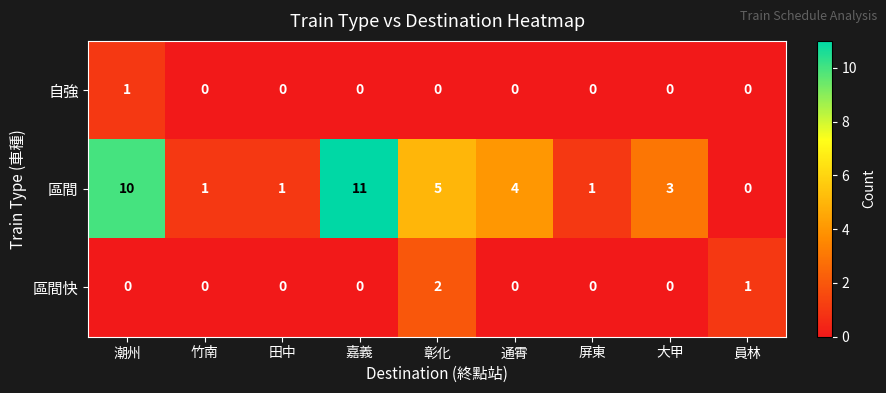

Which series has the largest total across all categories?

區間